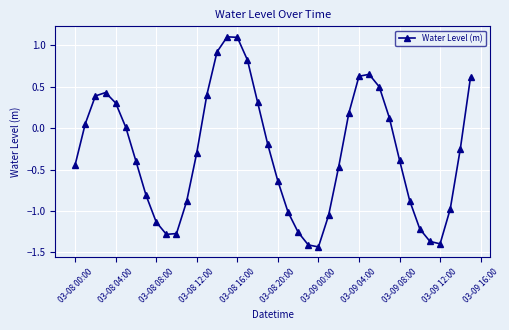

What is the value of the 16th point from the left?

1.1